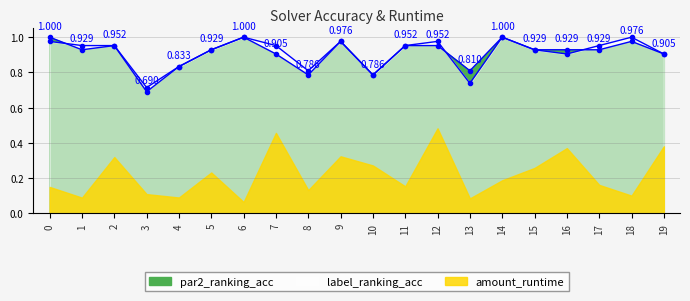

What is the value of the par2_ranking_acc point at the 14th from the left?

0.8